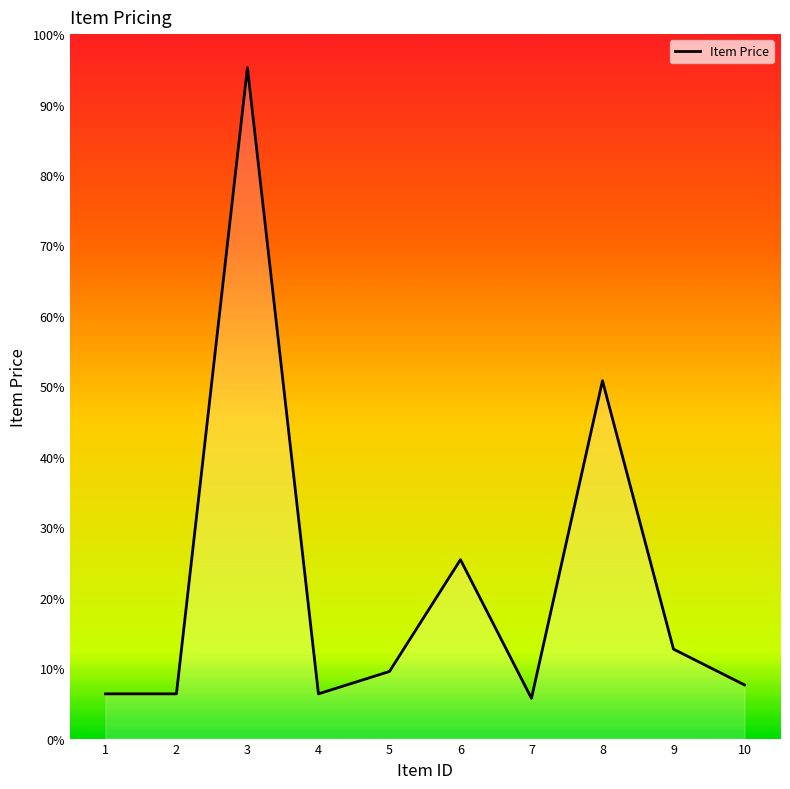

Does the chart display data point markers on the line(s)?

No